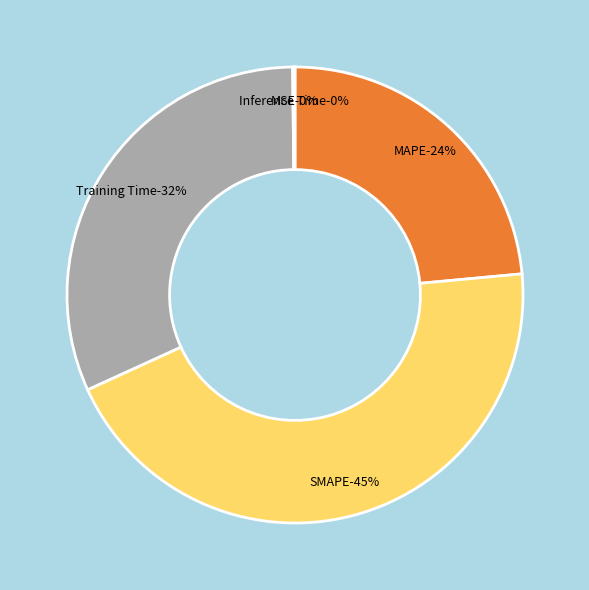

True or false: Training Time accounts for 41% of the total.

False